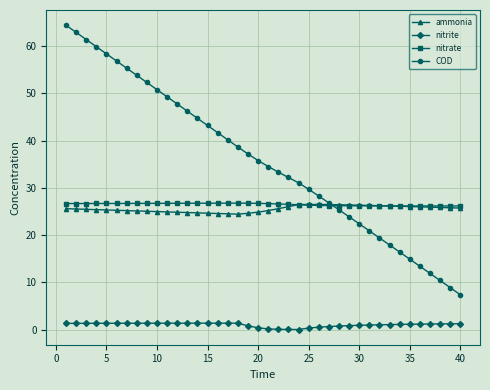

How many distinct data groups are displayed?

4